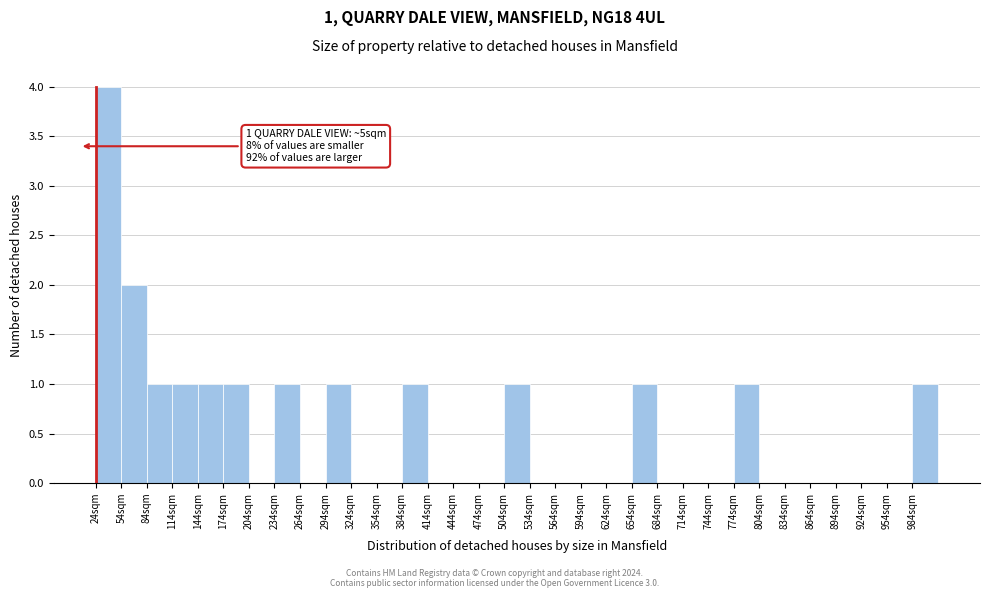

Over which range of the x-axis is the bar tallest?

24 to 54